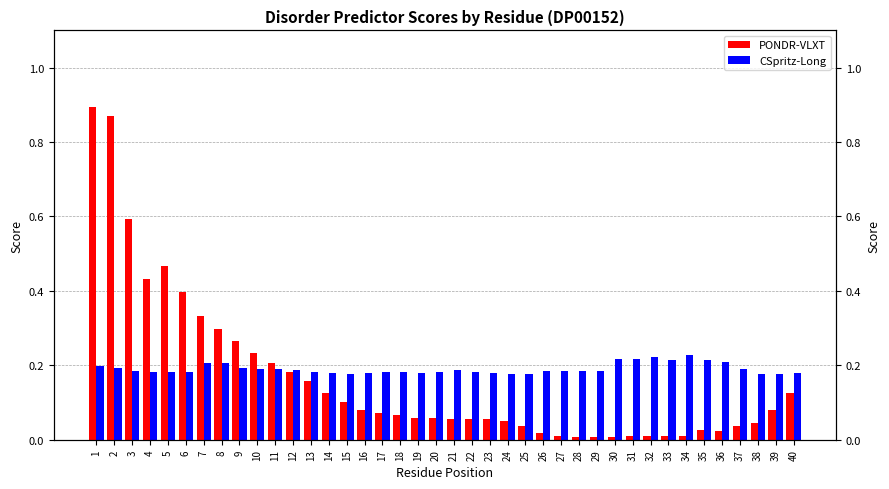

Between 22 and 31, which series saw the biggest shift?

PONDR-VLXT